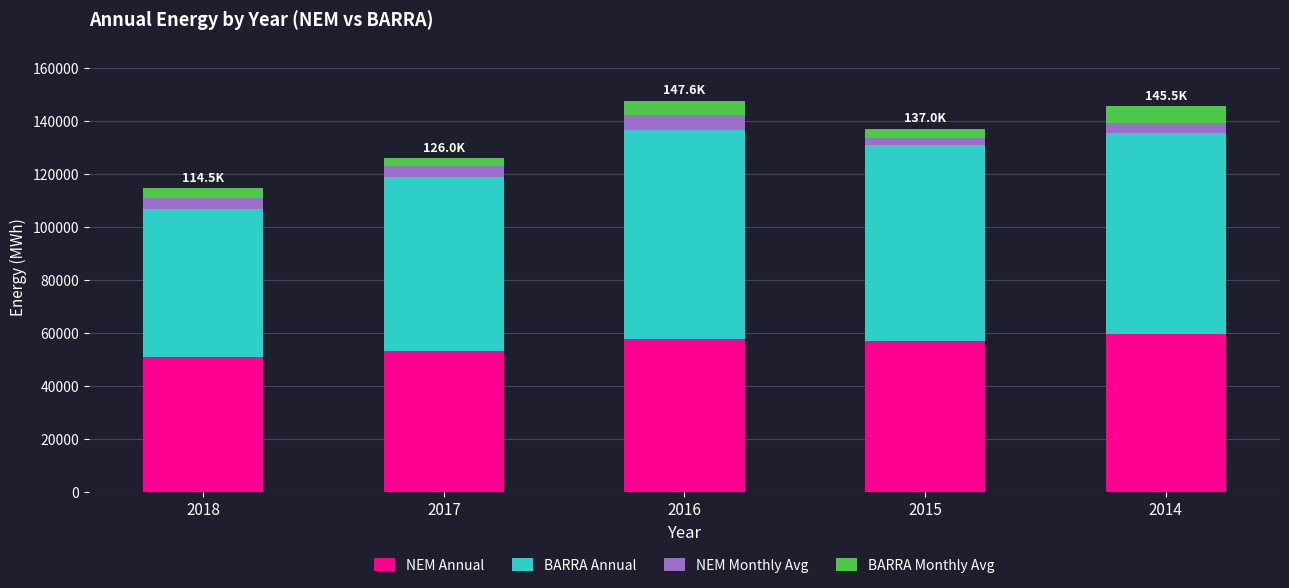

What are all the series names shown in the legend?

NEM Annual, BARRA Annual, NEM Monthly Avg, BARRA Monthly Avg